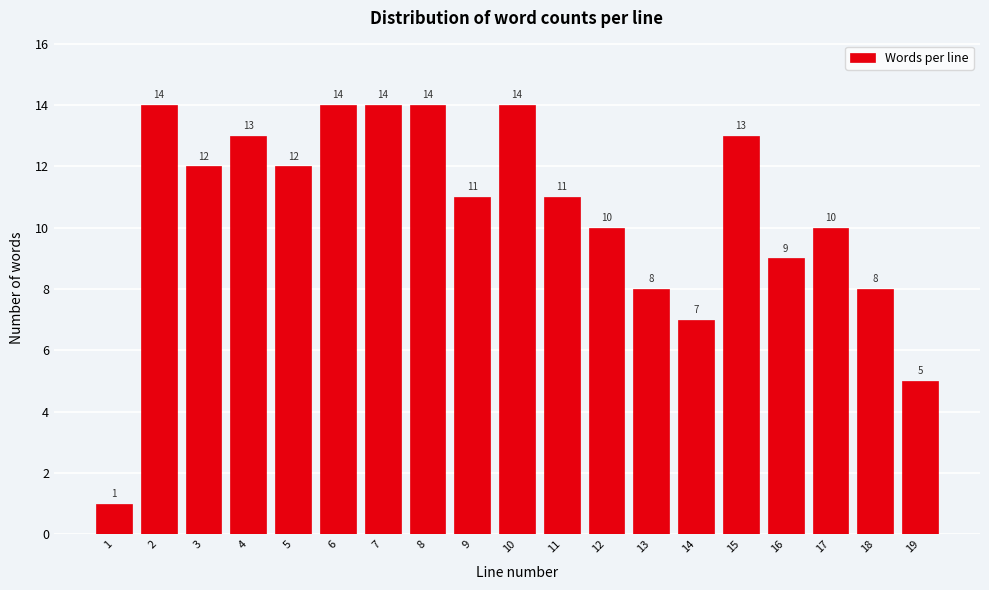

Reading left to right, what are all the values shown in this chart?

1	14	12	13	12	14	14	14	11	14	11	10	8	7	13	9	10	8	5